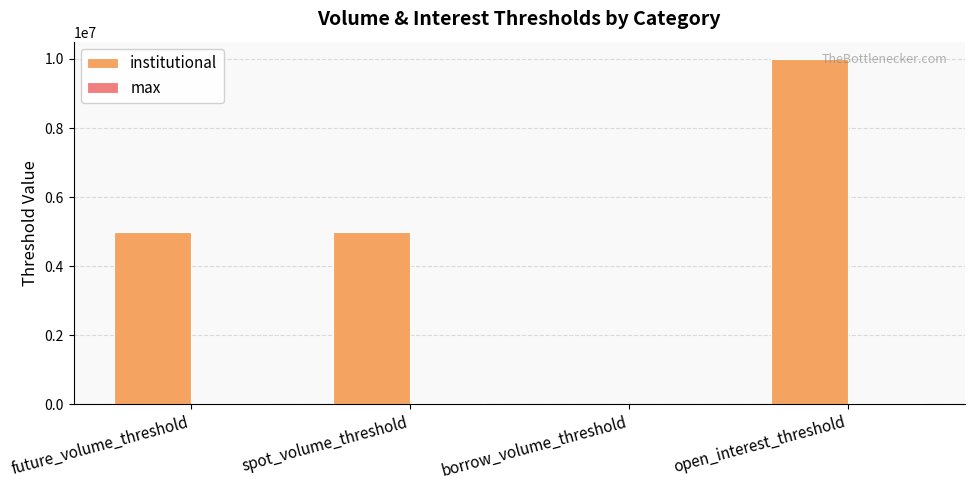

At which category is the sum across all series the highest?

open_interest_threshold